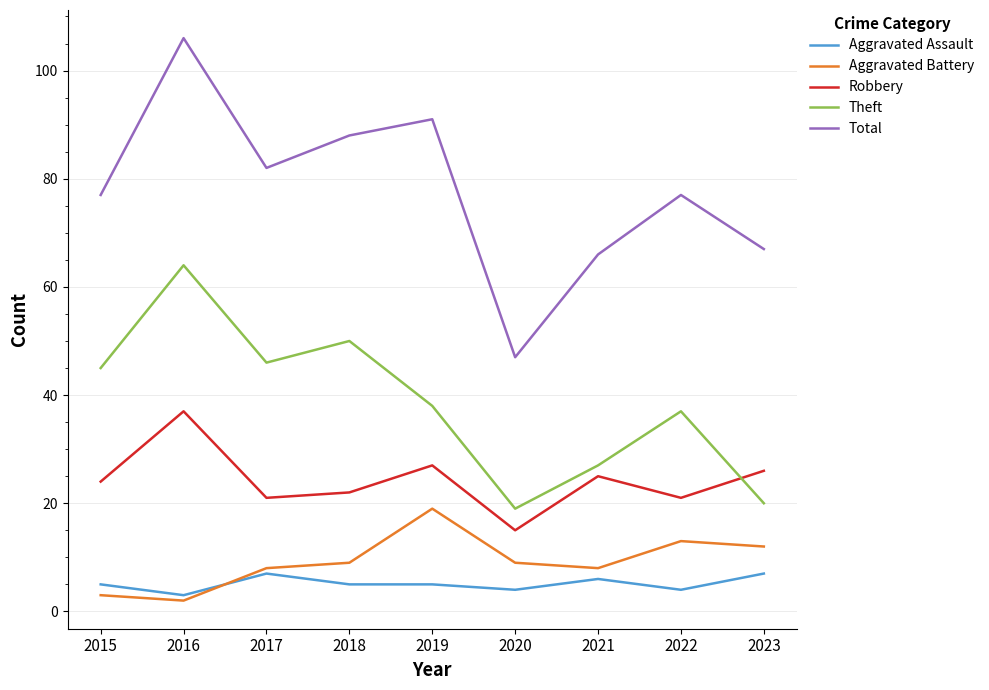

Which label corresponds to the largest value in the chart?

2016